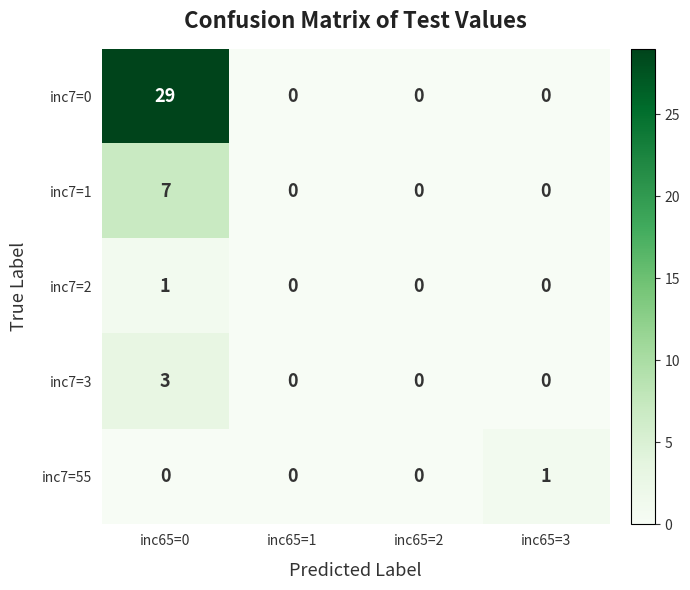

Count the inc7=2 values in the range 0 to 1.

4